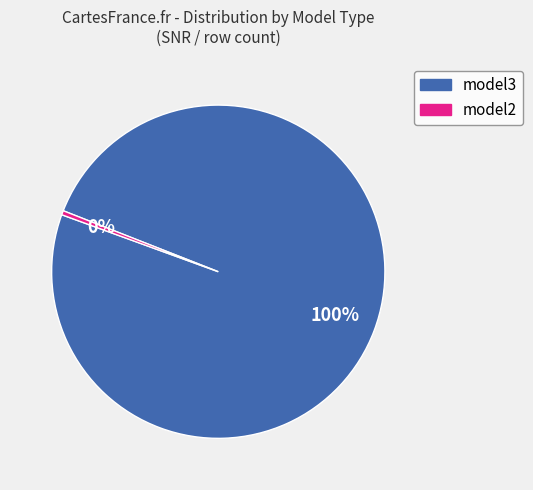

To the nearest percent, what portion does model2 represent?

0%